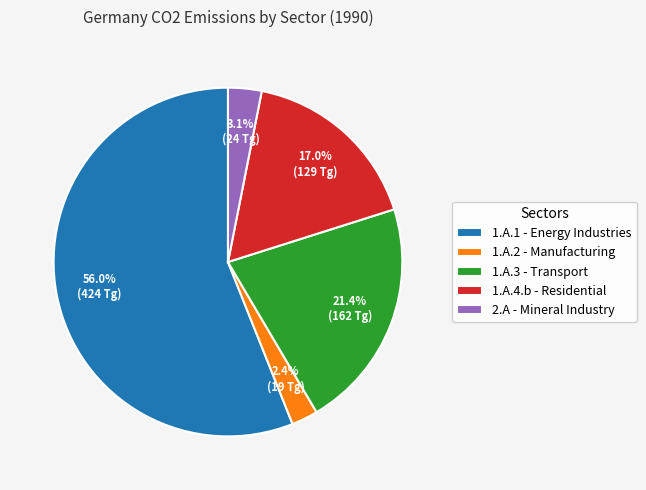

Count the number of slices in the pie.

5